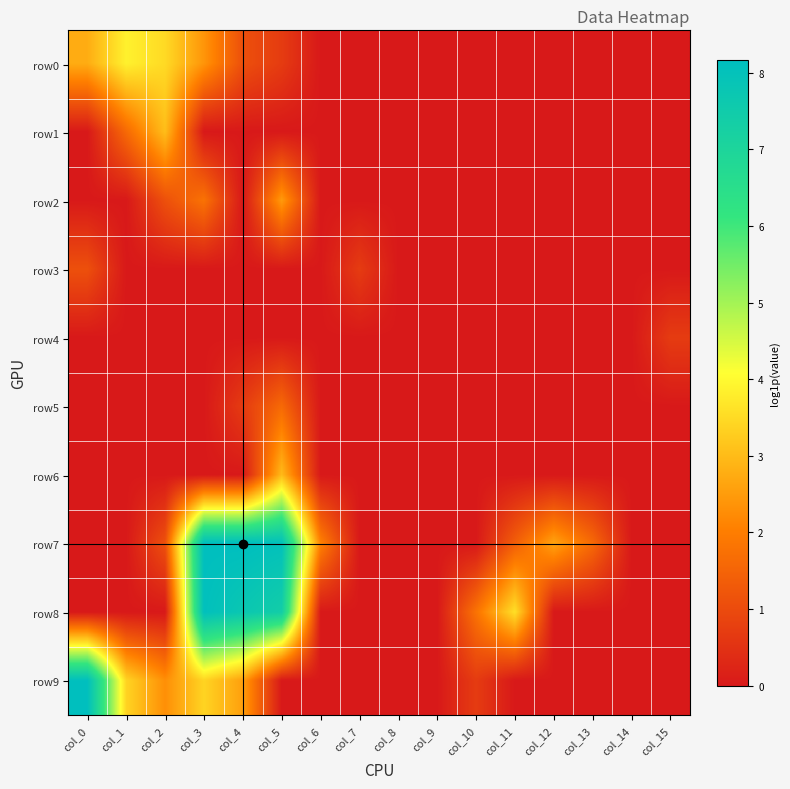

At how many categories does at least one series exceed 5?

4